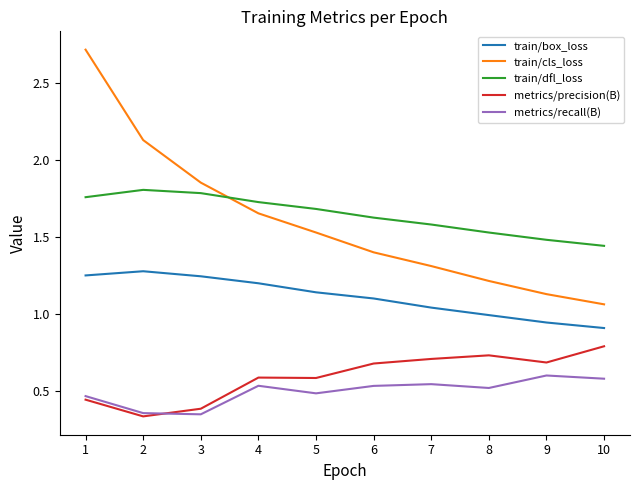

Is the value of metrics/recall(B) at 8 greater than the value of metrics/precision(B) at 3?

Yes